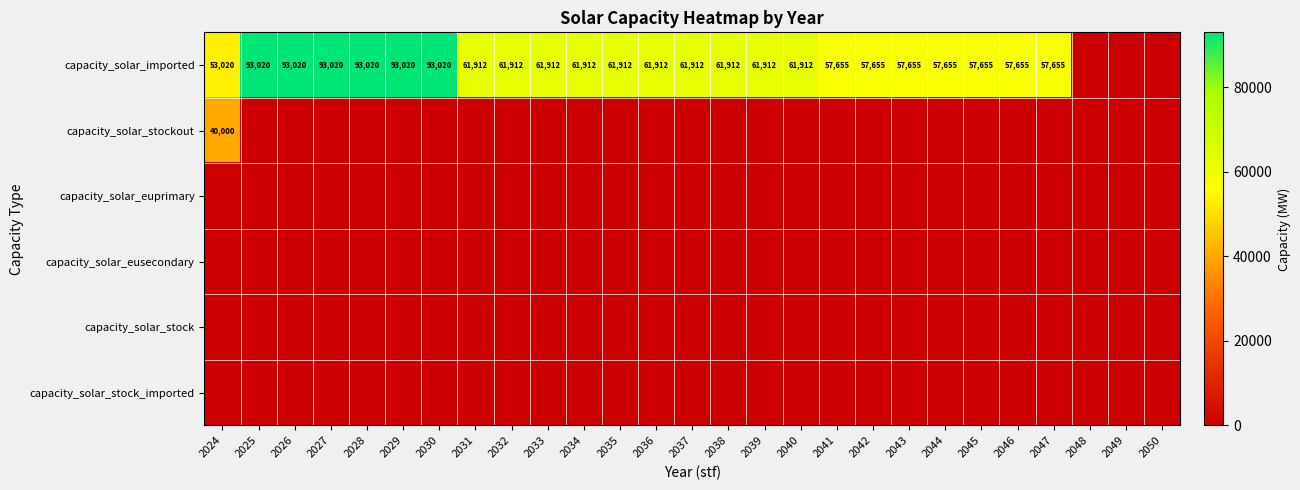

The capacity_solar_imported series shows 61912 at 2034. True or false?

True